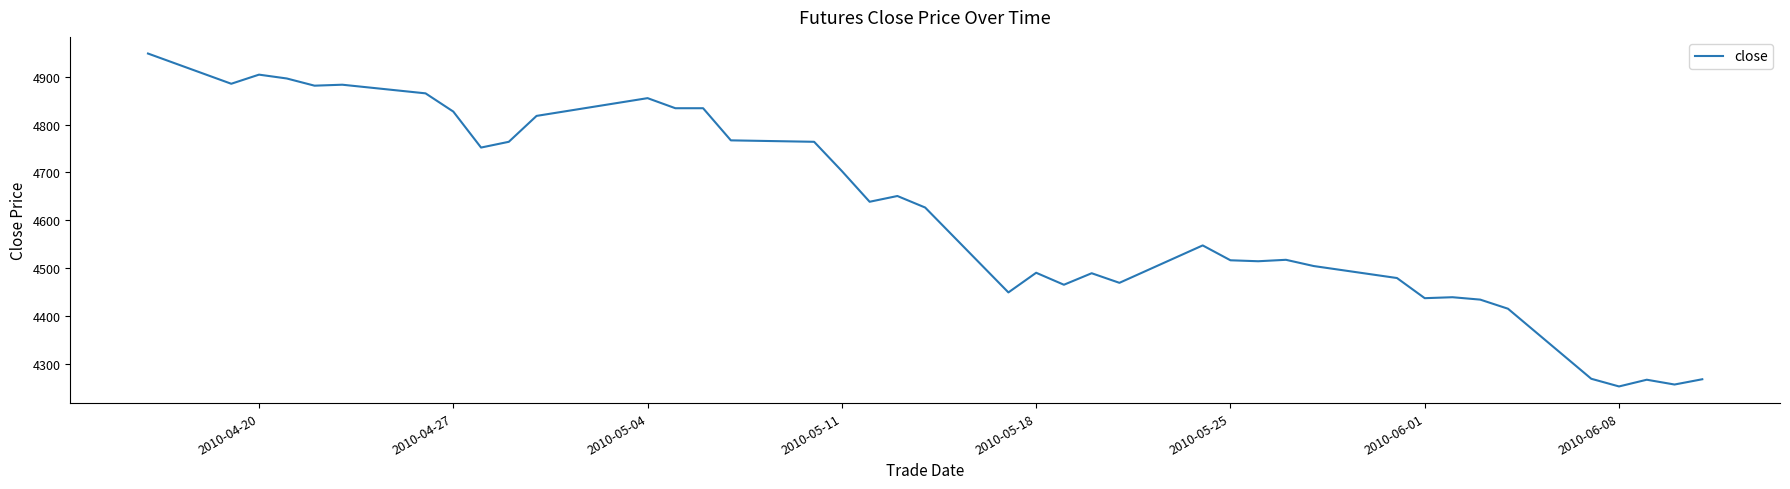

What is the maximum value shown in the chart?

4948